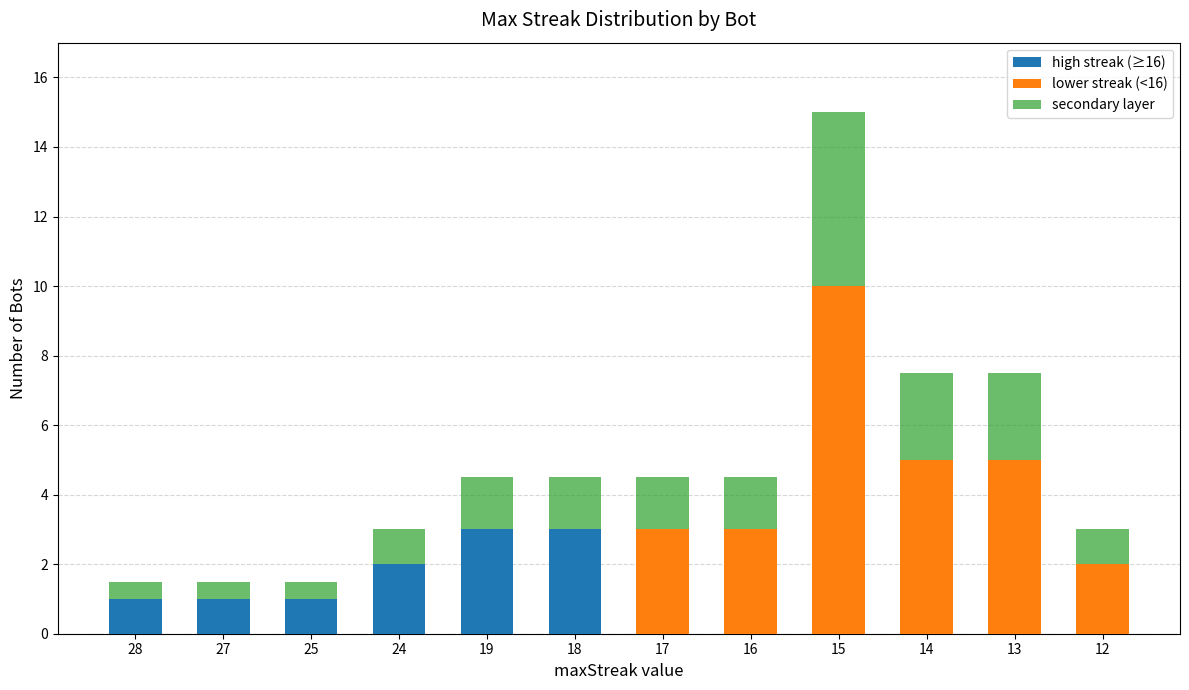

What value does the lower streak (<16) series have at 12?

2.0